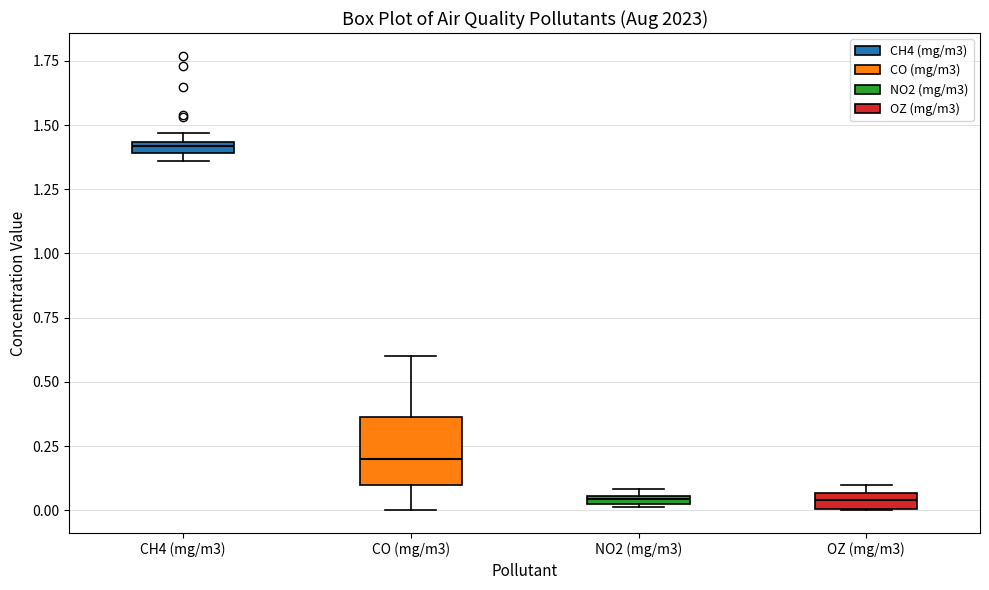

Where is the upper edge of the box for NO2 (mg/m3) on the y-axis? The values are not printed on the chart, so give them approximately, as read against the axis.

0.05